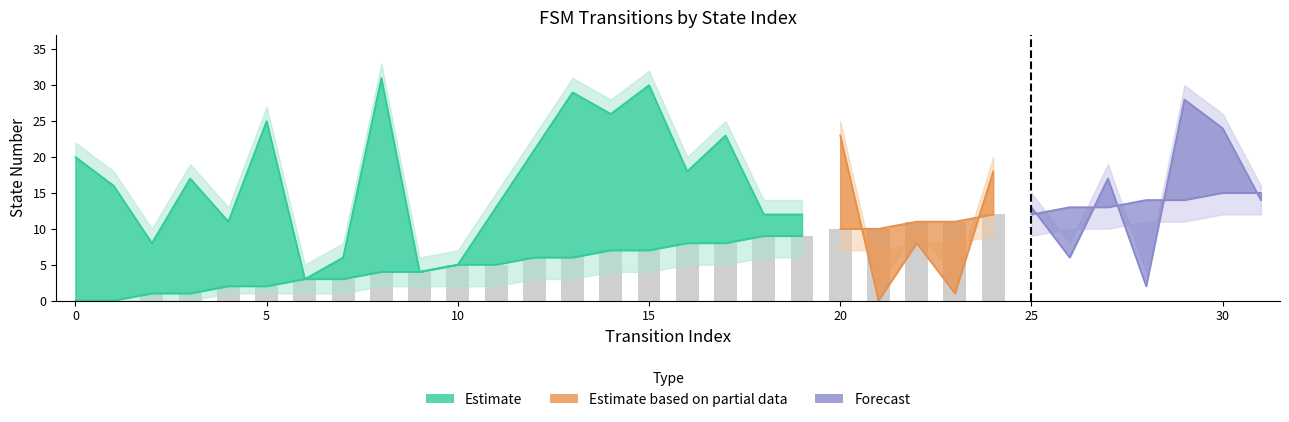

At how many categories does at least one series exceed 26?

4